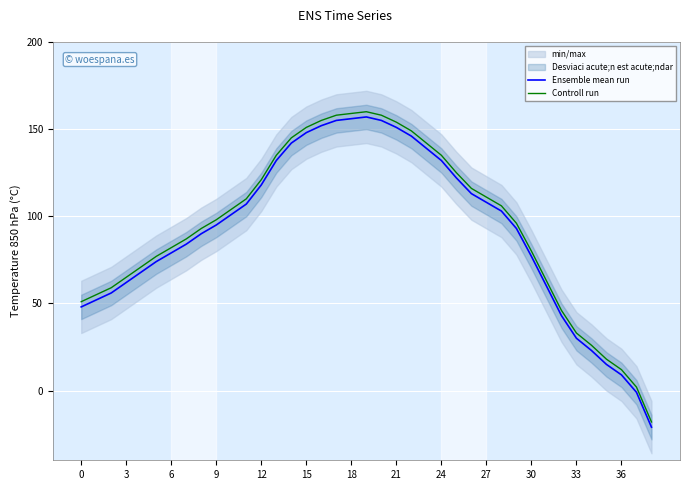

At which category does the chart reach its peak across all series?

19